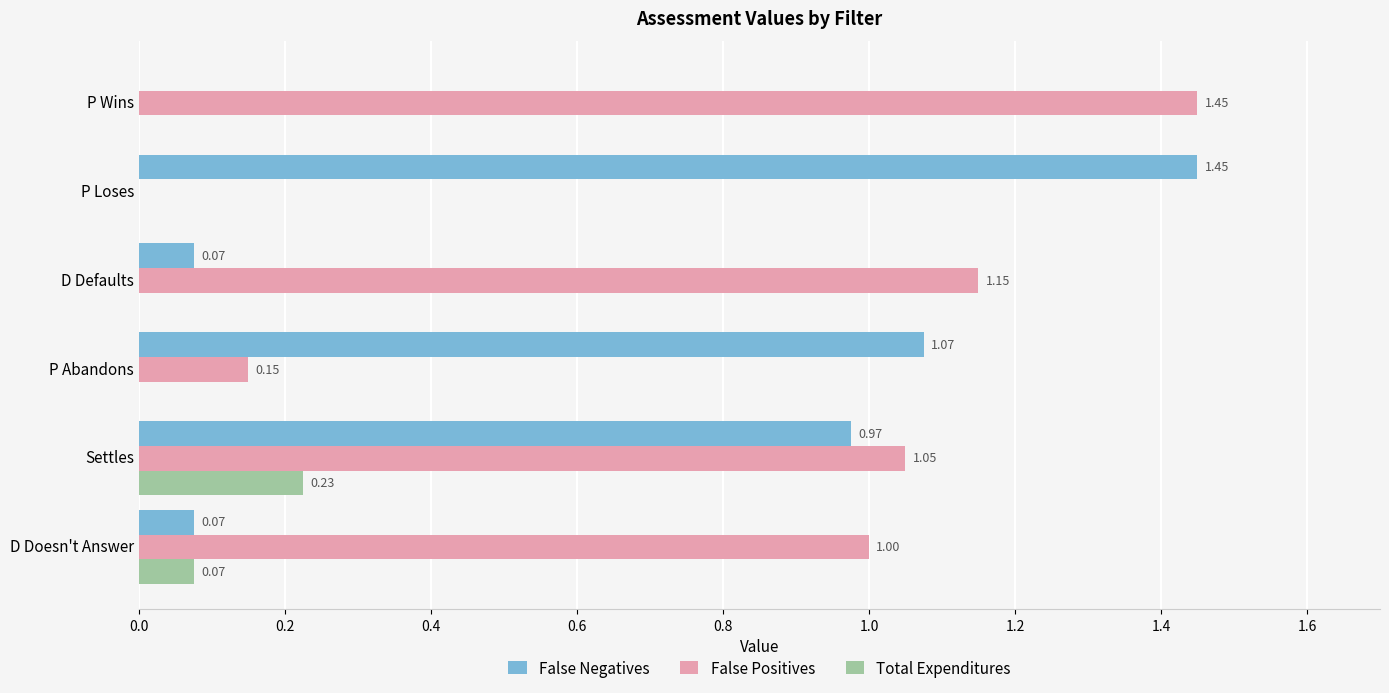

Which series has the largest total across all categories?

False Positives